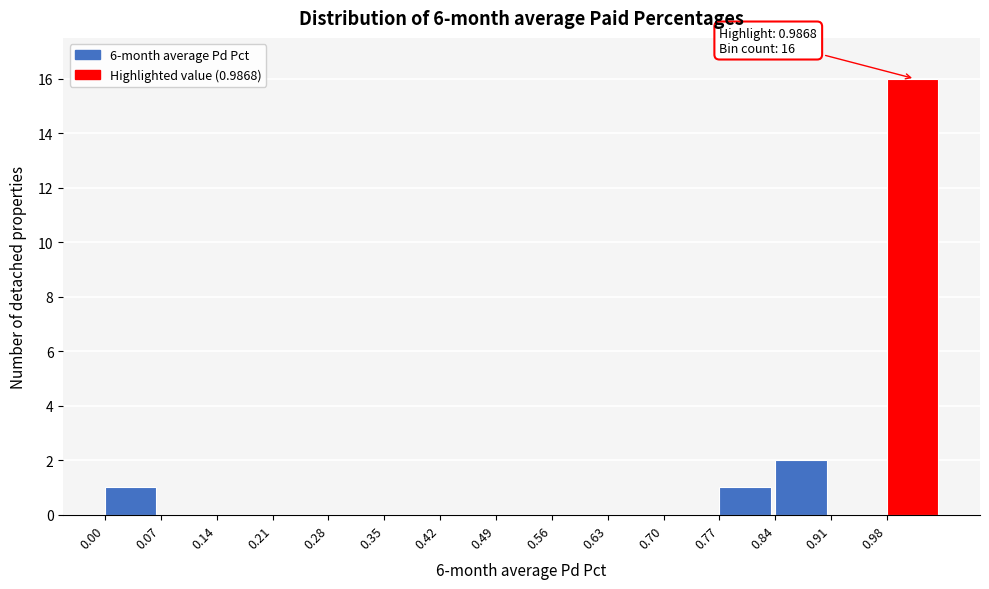

Which range on the x-axis has the tallest bar?

0.98 to 1.05